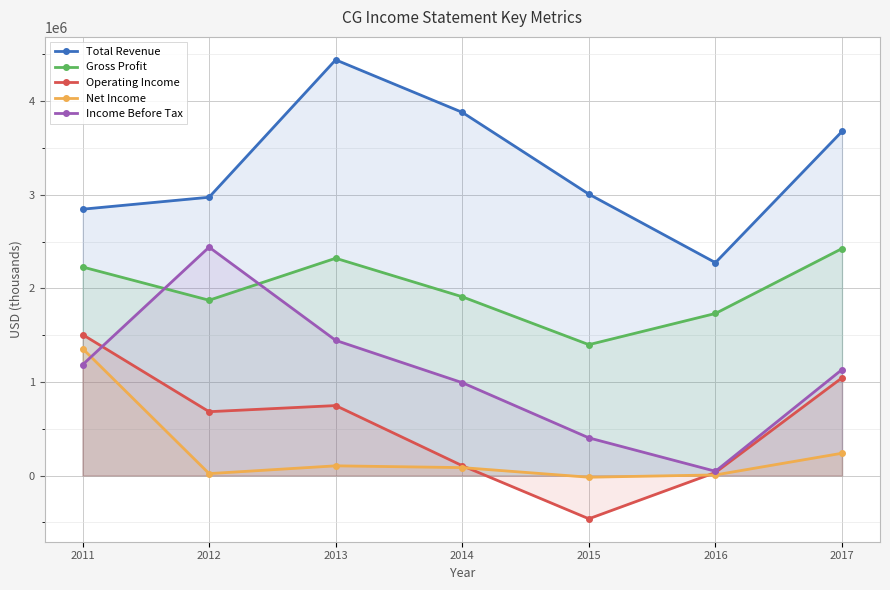

What is the difference between the maximum and minimum values in the Gross Profit series?

1026800